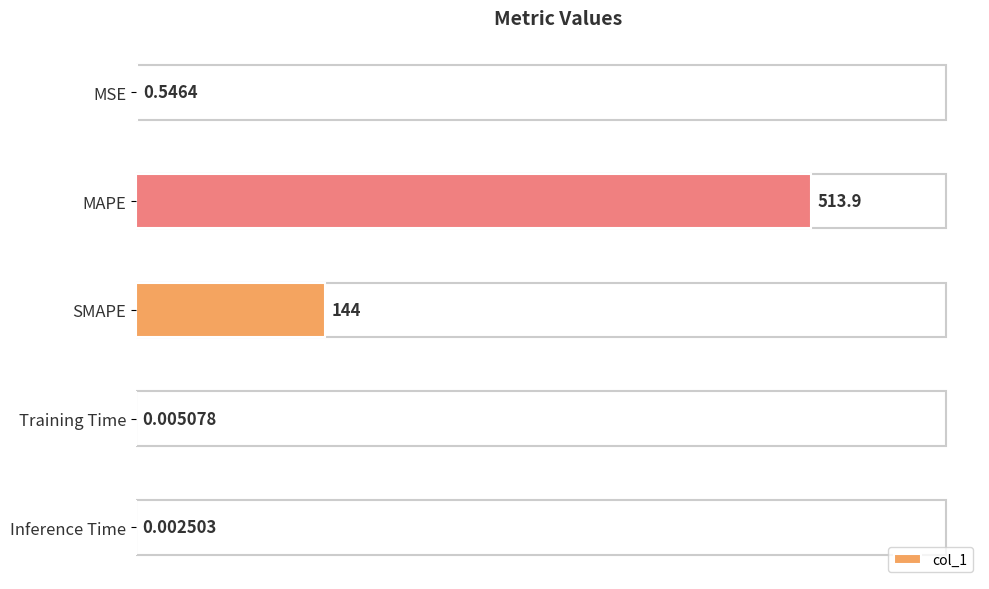

At which label is the value closest to 256?

SMAPE